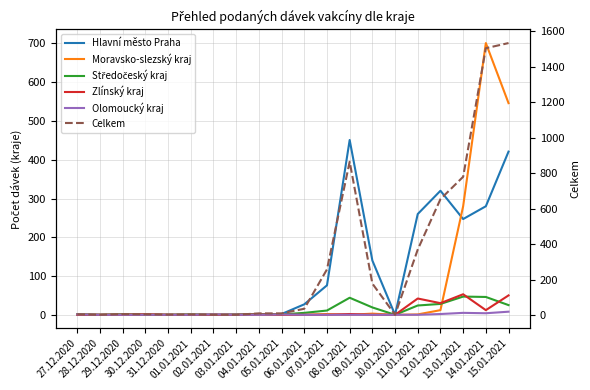

How many times do Zlínský kraj and Středočeský kraj cross each other?

3